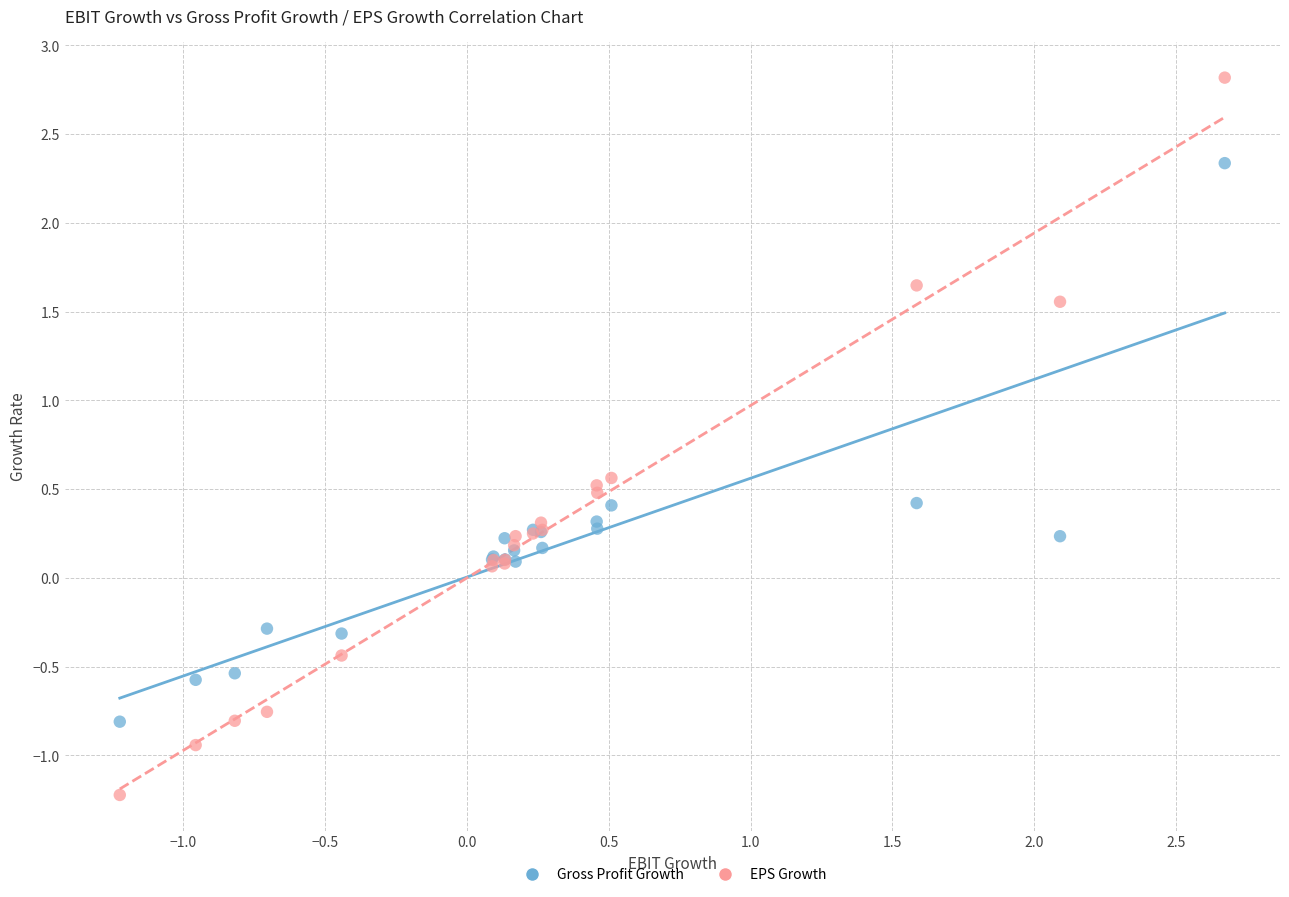

What are all the series names shown in the legend?

Gross Profit Growth, EPS Growth